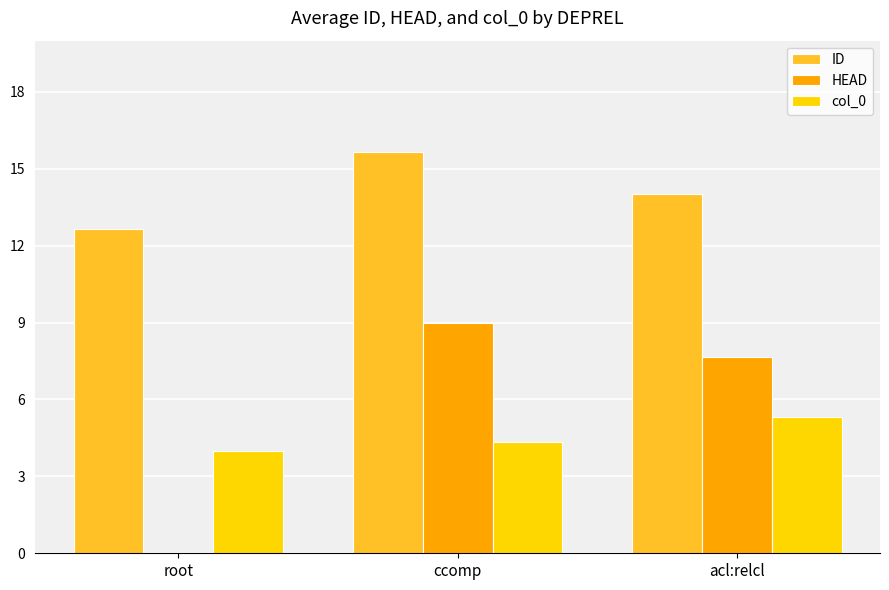

Count the HEAD values in the range 0 to 9.

3